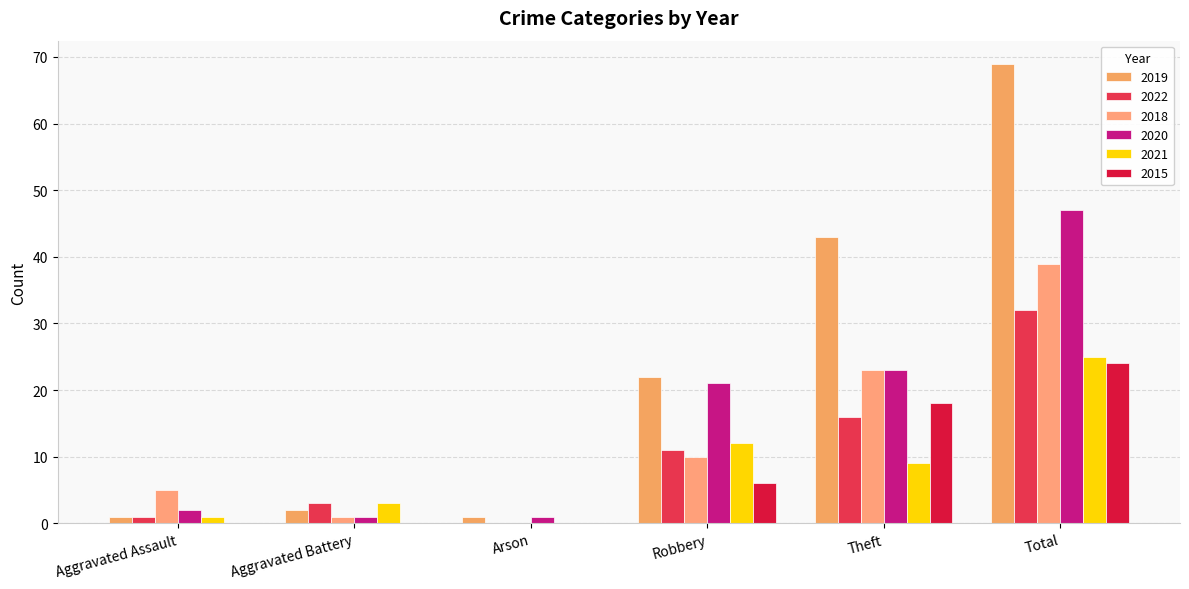

Which category has the lowest value across all series?

Arson